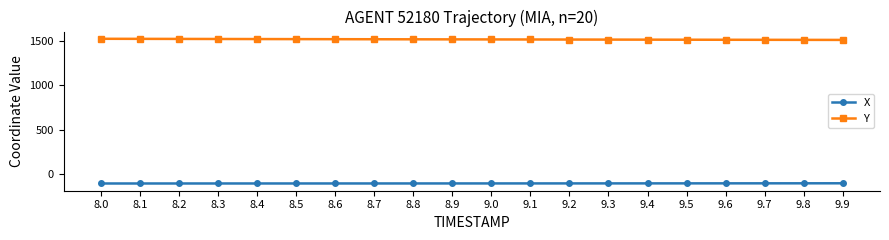

What is the minimum value for Y?

1514.1